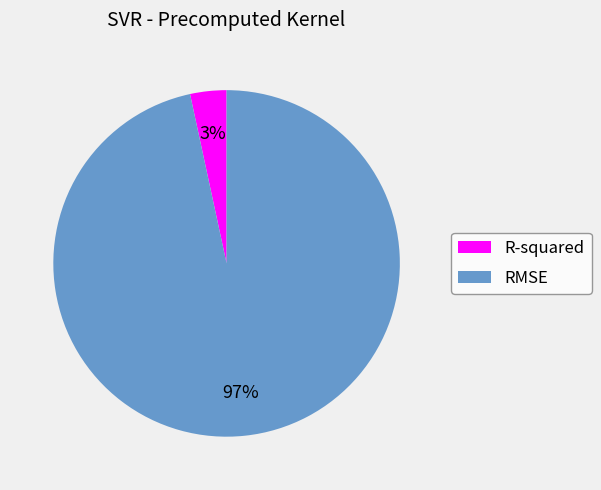

Does any single category account for the majority?

Yes